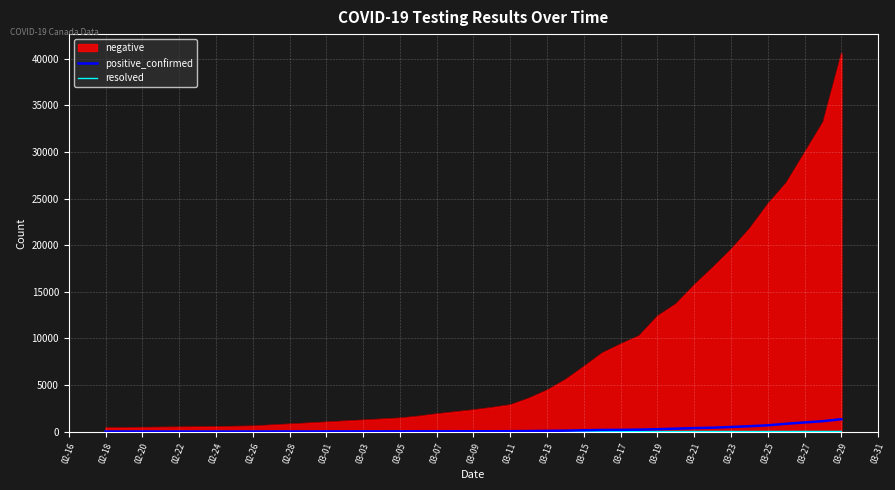

Which series has the largest range (max minus min)?

negative